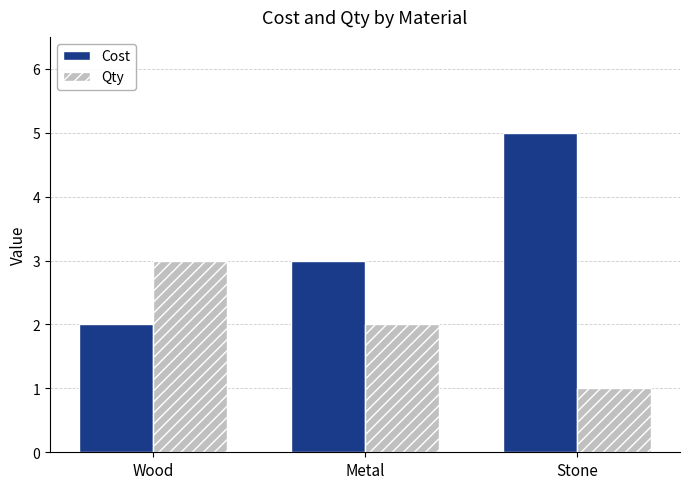

At which category is the sum across all series the highest?

Stone